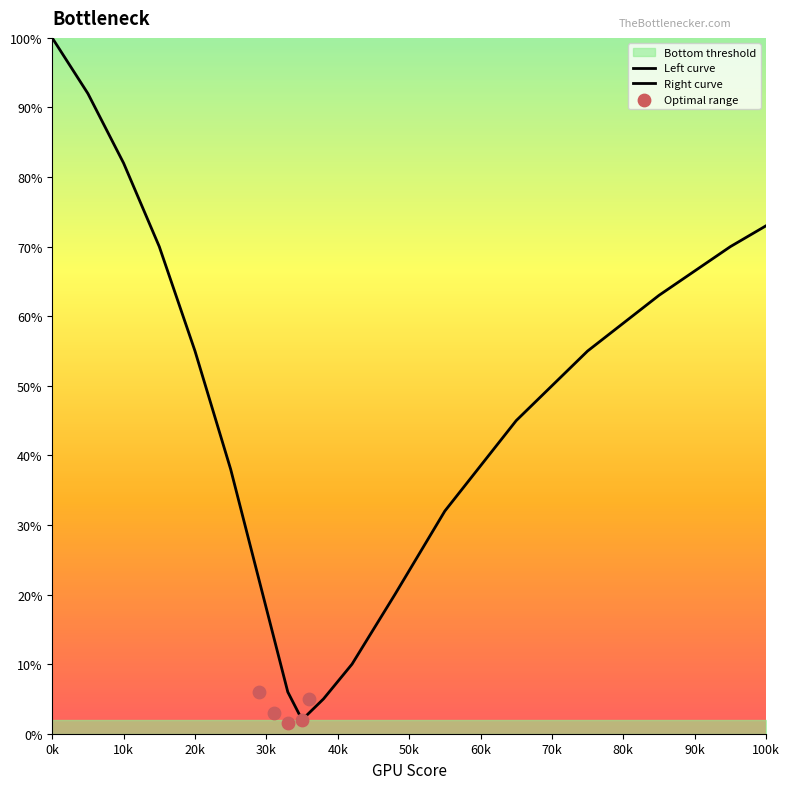

Which series has the widest spread of Y values?

Left curve